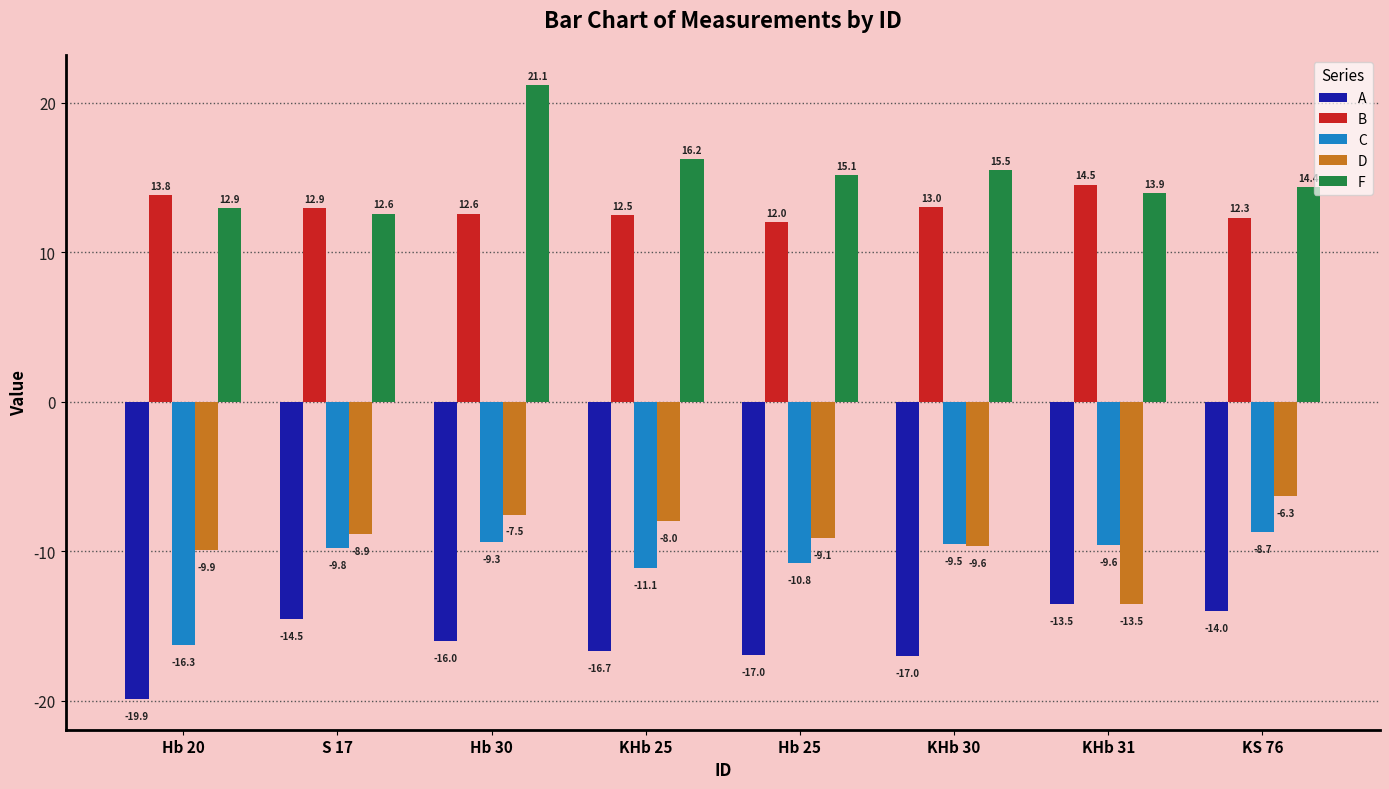

Which series has the largest range (max minus min)?

F